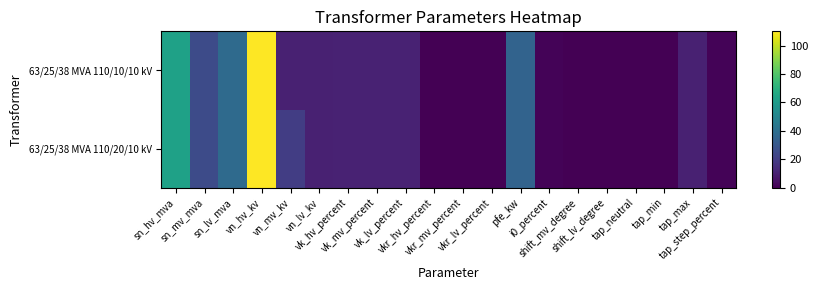

Rank the series by their average value, from highest to lowest.

63/25/38 MVA 110/20/10 kV, 63/25/38 MVA 110/10/10 kV